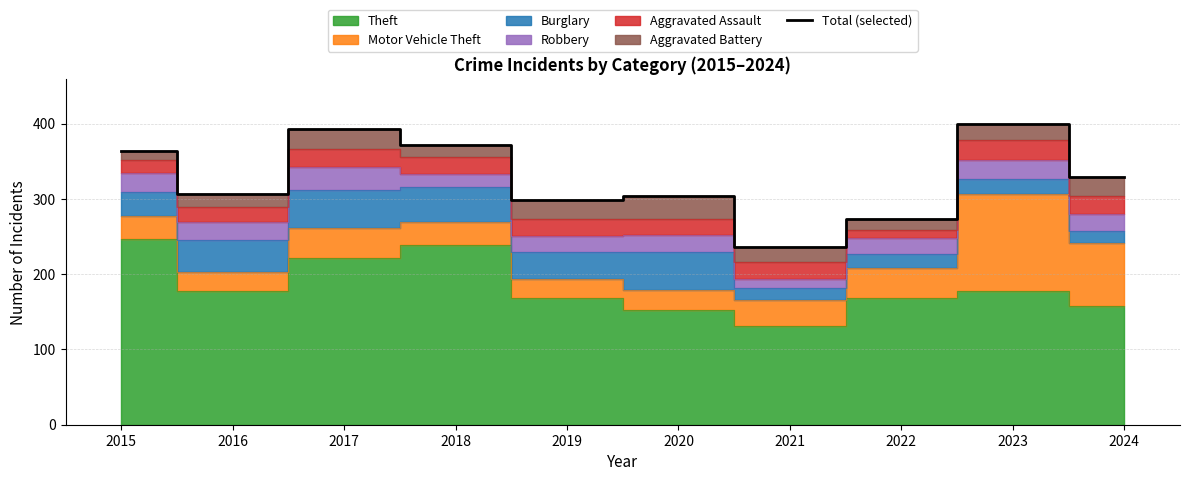

At which category does the data reach its first local valley?

2016